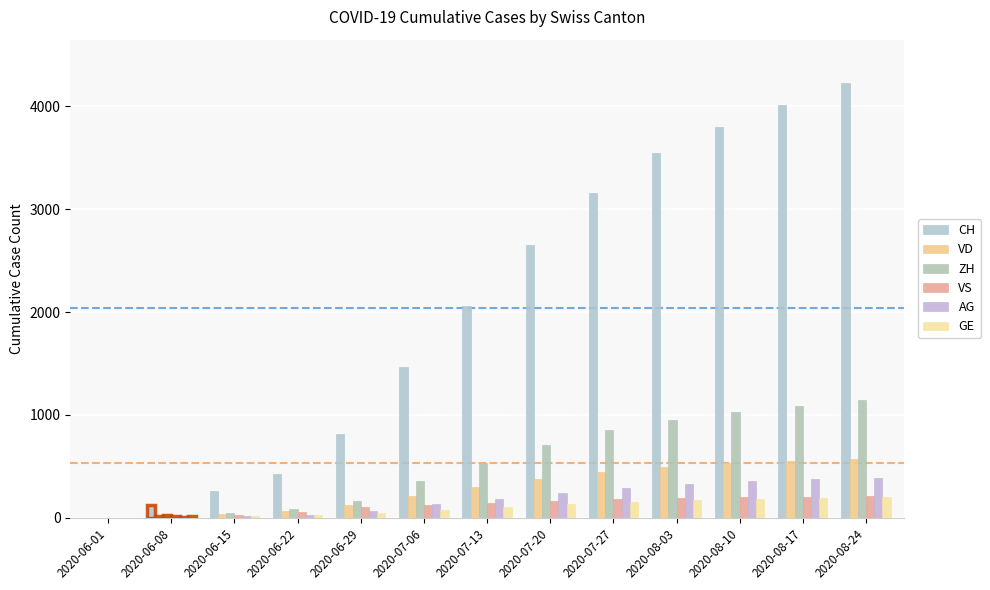

Are the bars horizontal?

No